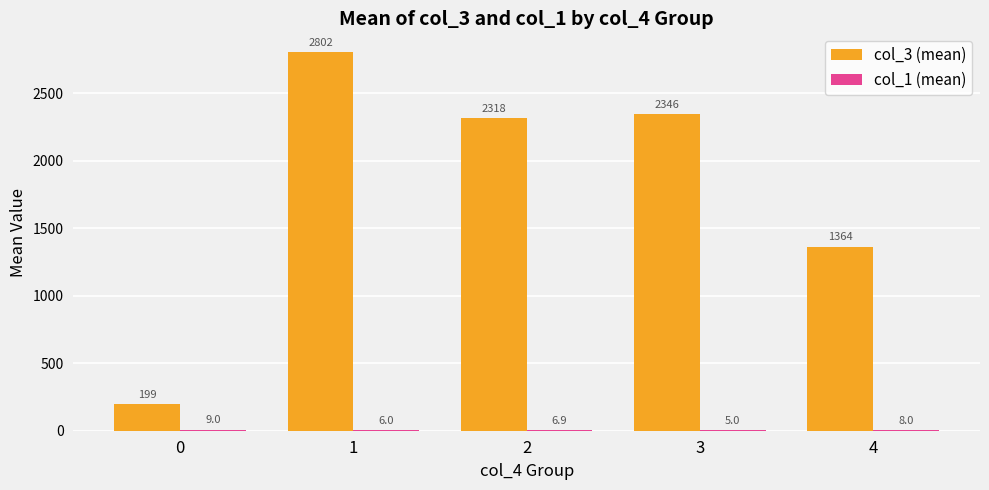

Are the bars horizontal?

No